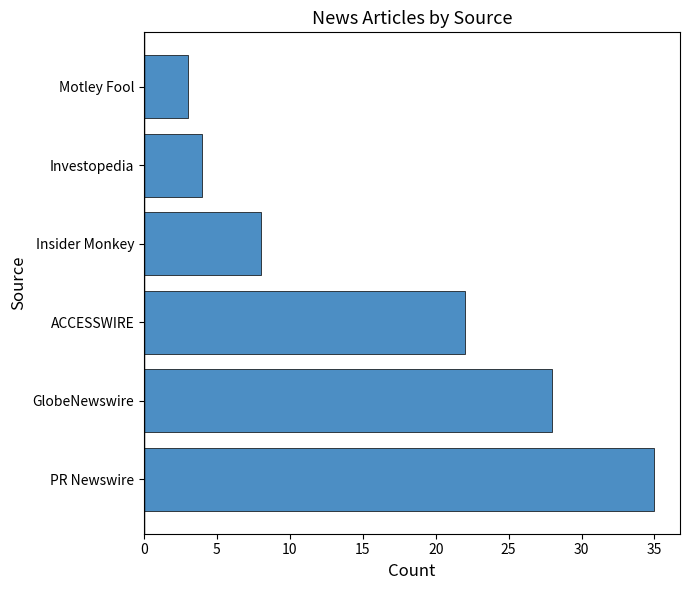

The value at Insider Monkey is 11. True or false?

False